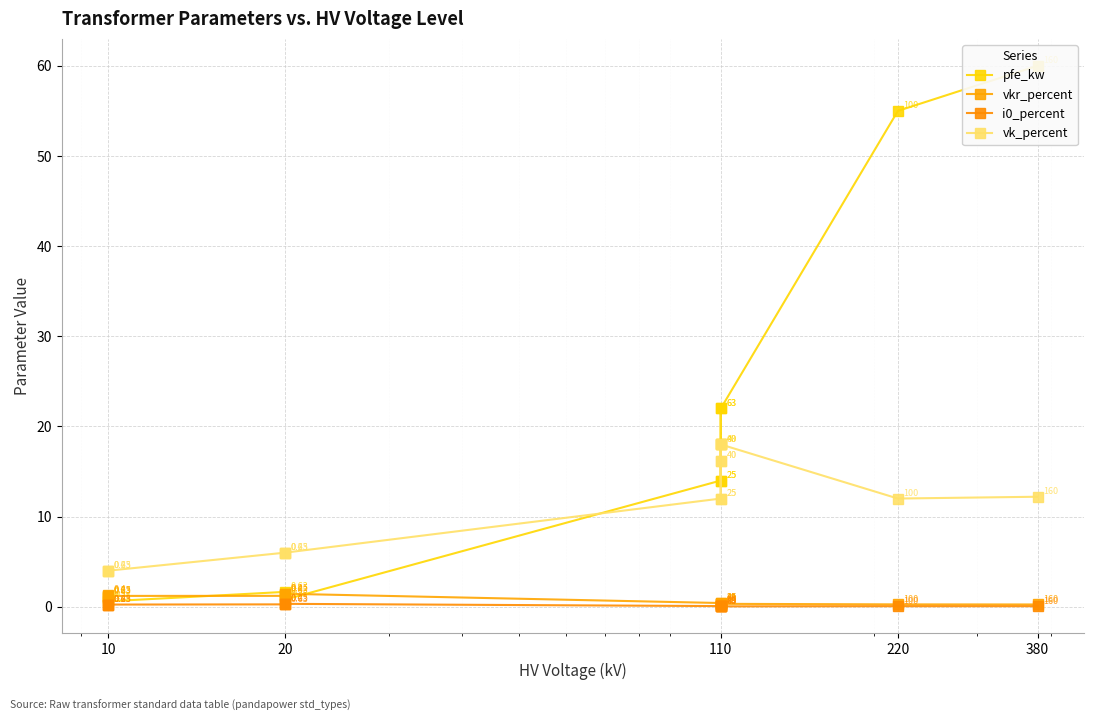

How many lines are shown in the chart?

4